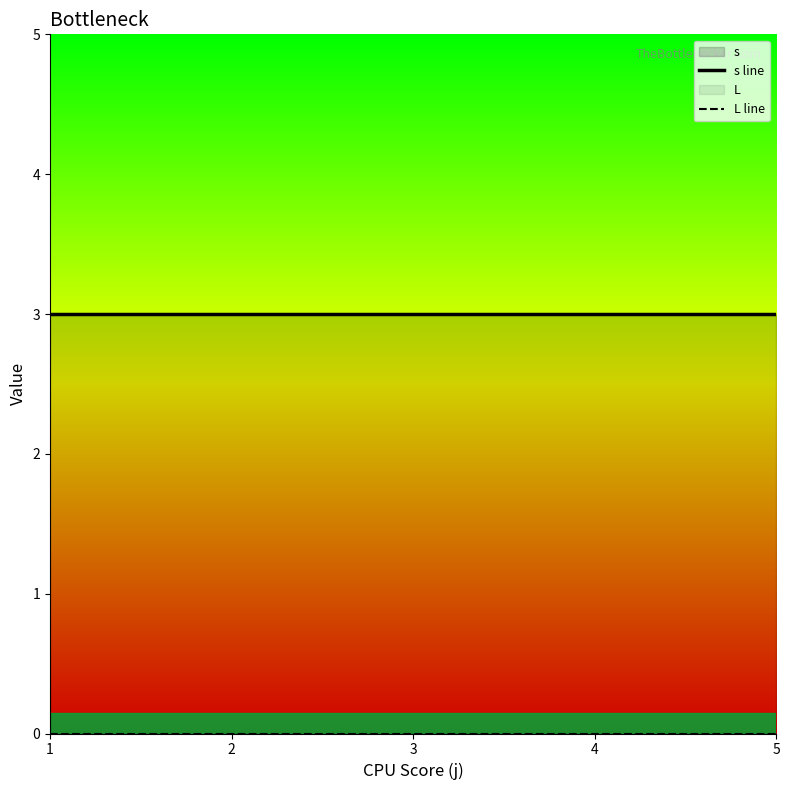

The value of L line at 2 is 0. True or false?

True